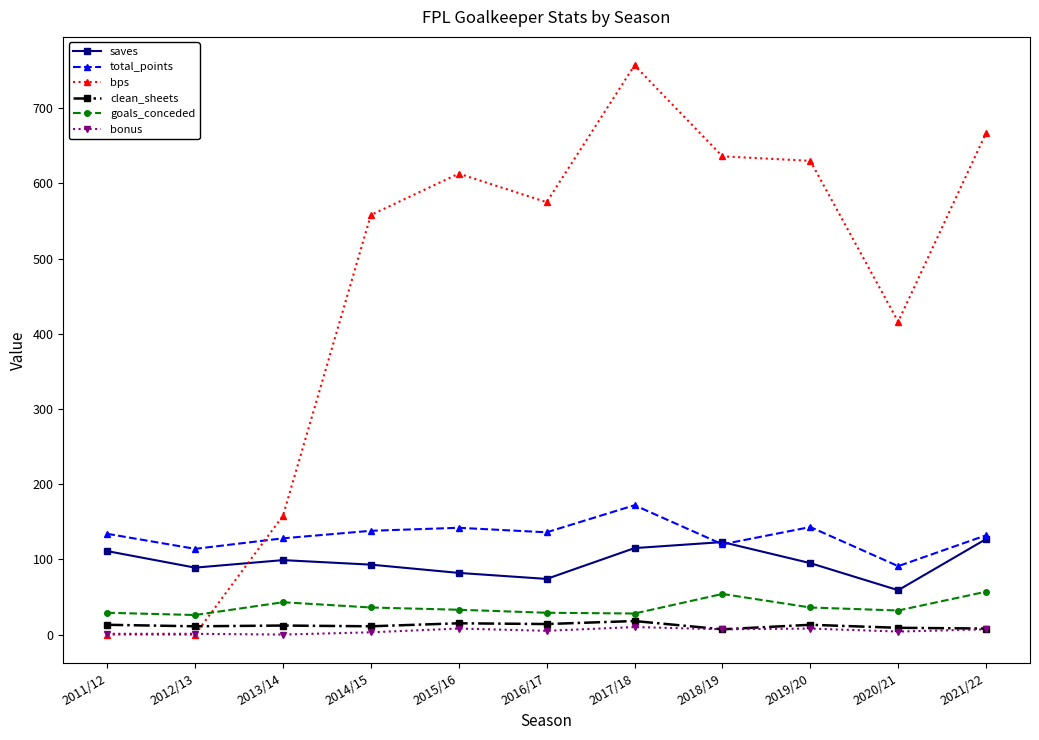

What is the greatest value displayed?

757